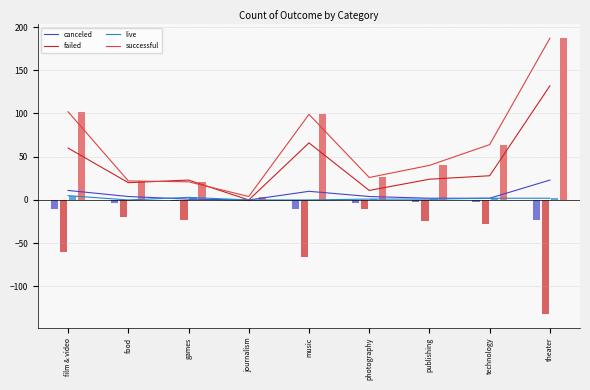

What is the approximate value of failed at technology, to the nearest 10?

30